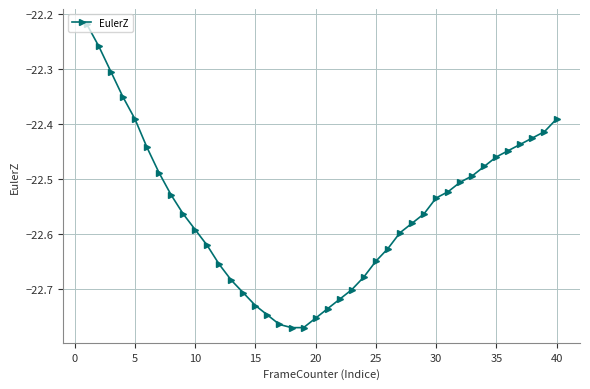

What is the difference between the second highest and minimum values?

0.5